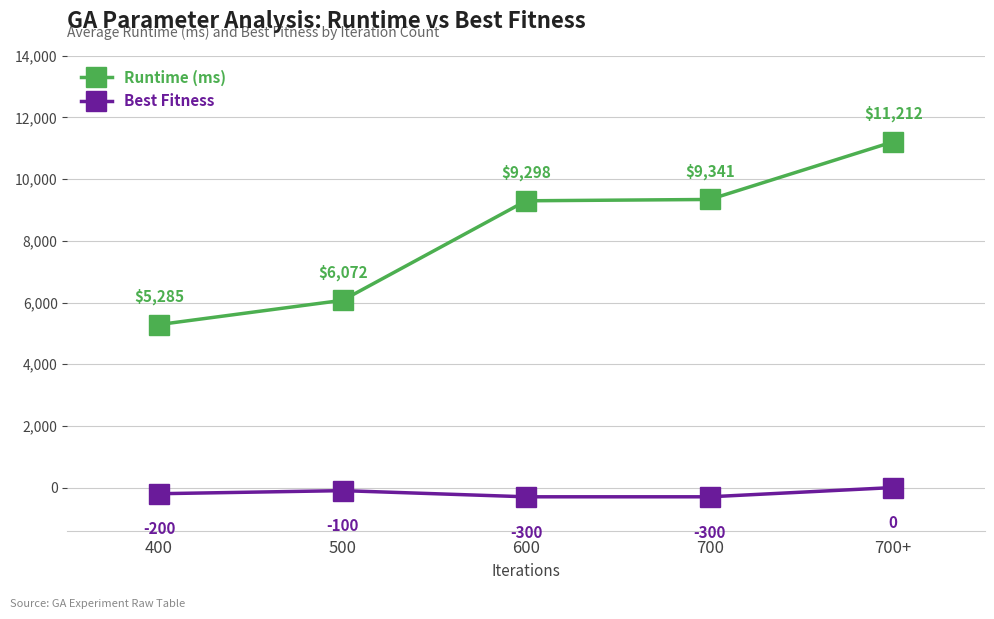

Is the value of Runtime (ms) at 700 greater than the value of Best Fitness at 700+?

Yes